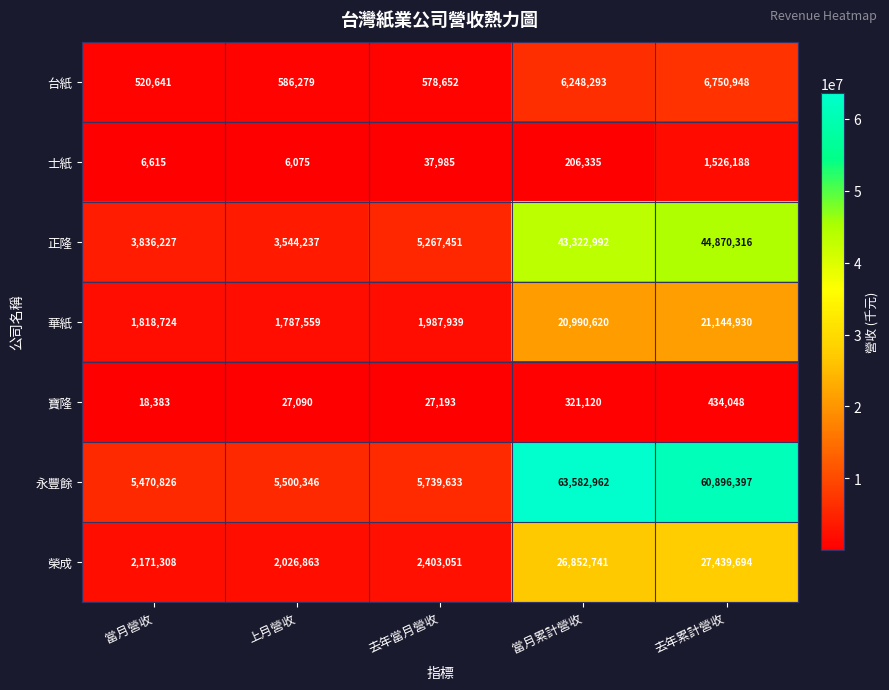

The 正隆 series shows 1403344 at 上月營收. True or false?

False